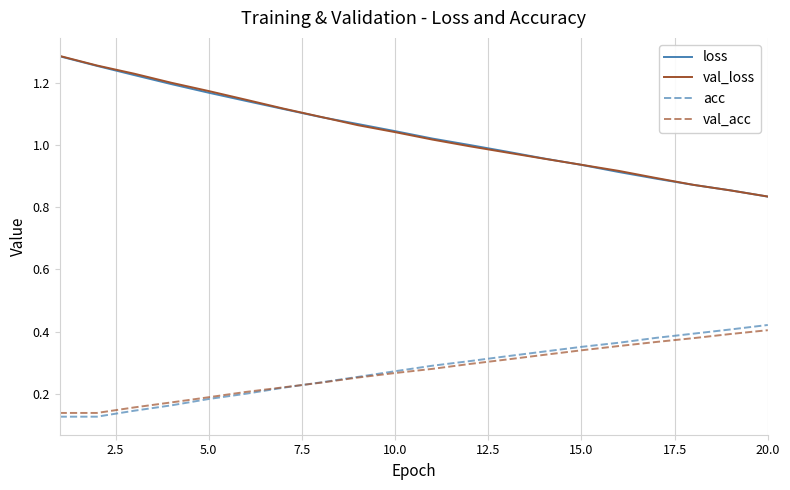

What are all the series names shown in the legend?

loss, val_loss, acc, val_acc